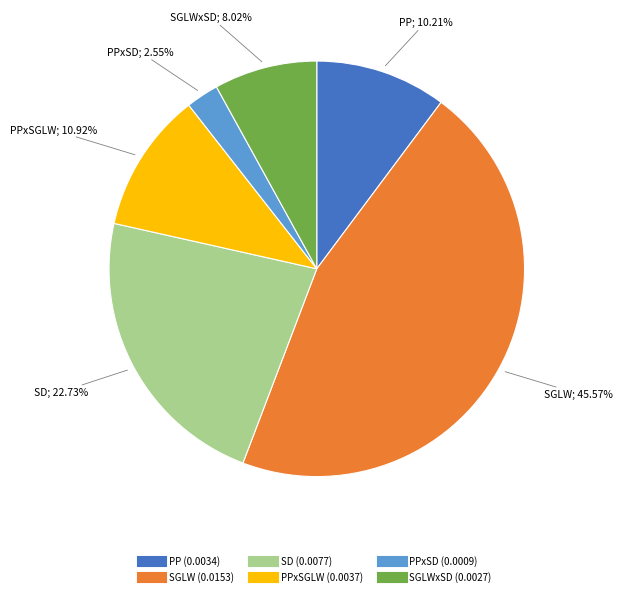

Is there any slice that represents more than half of the pie?

No